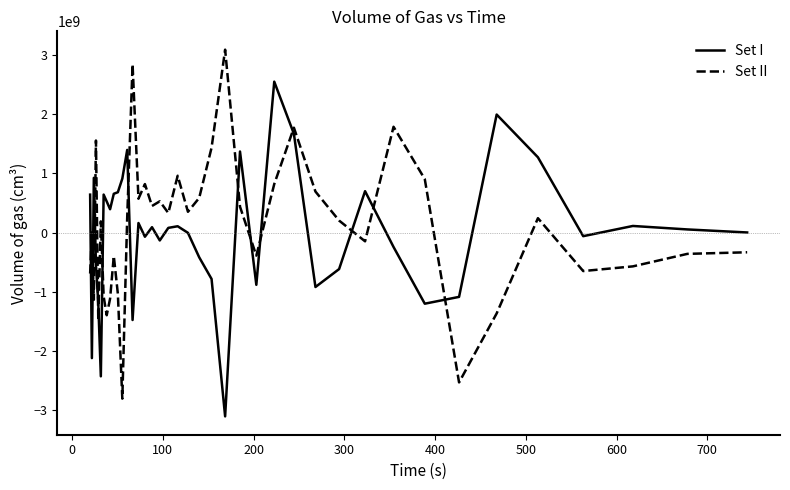

What is the difference between the second highest and minimum values in the Set II series?

5655527686.8